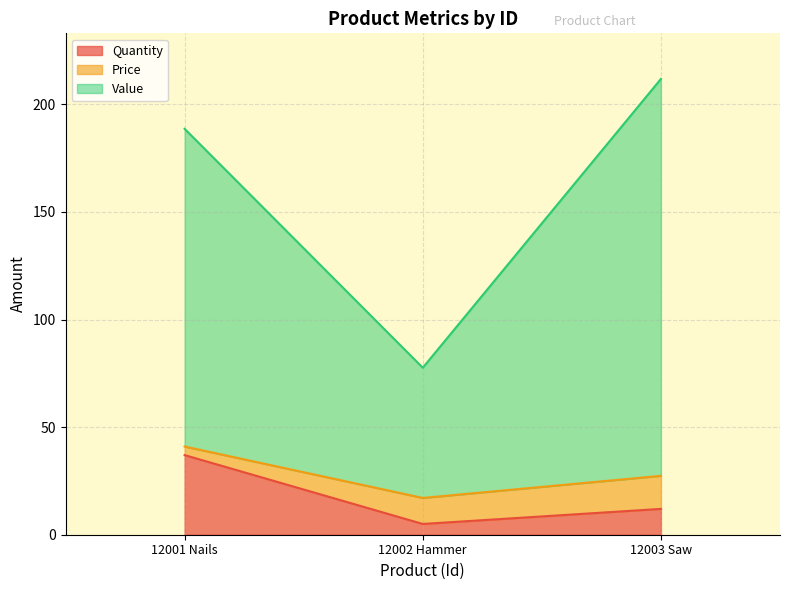

Which category has the highest value across all series?

12003 Saw